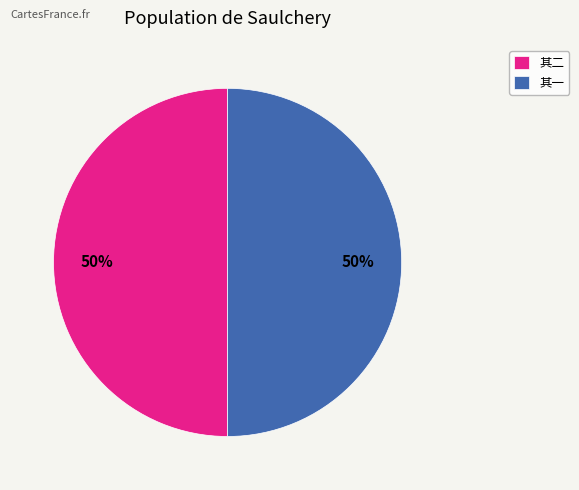

What is the ratio of the value at 其一 to the value at 其二?

1.0